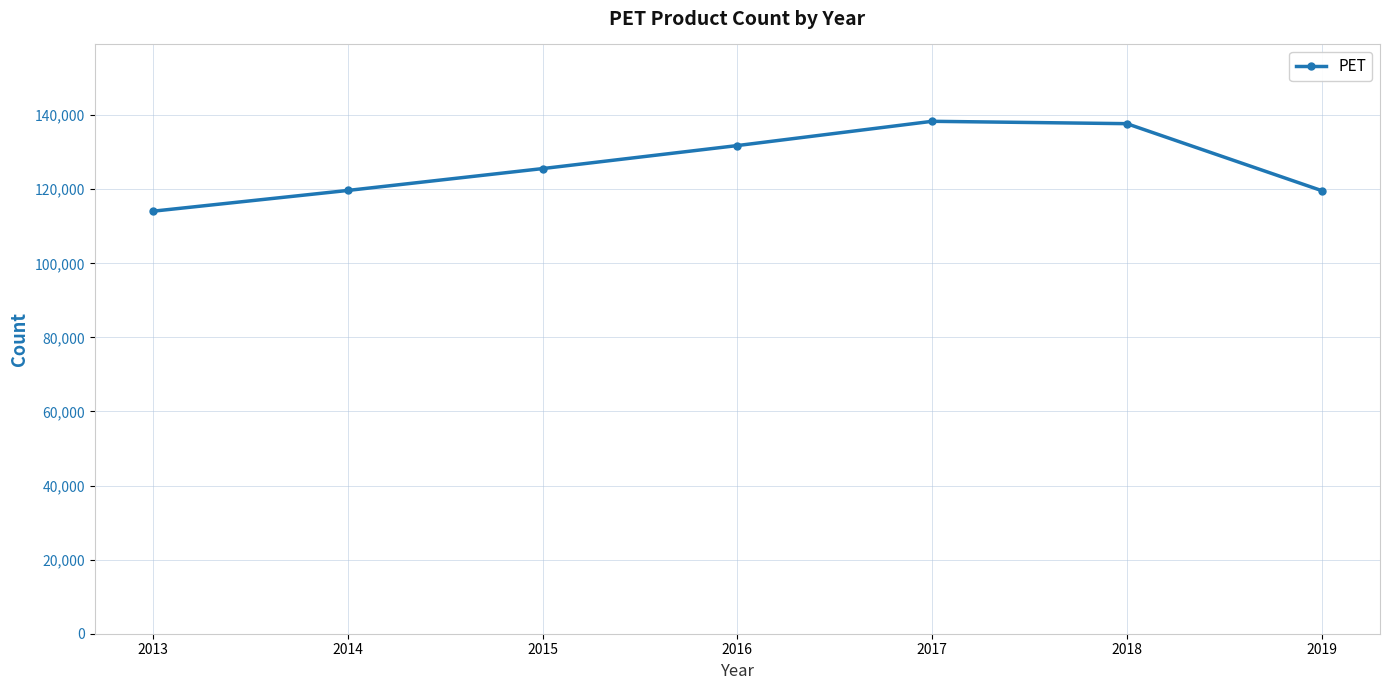

What value does the data have at 2018?

137711